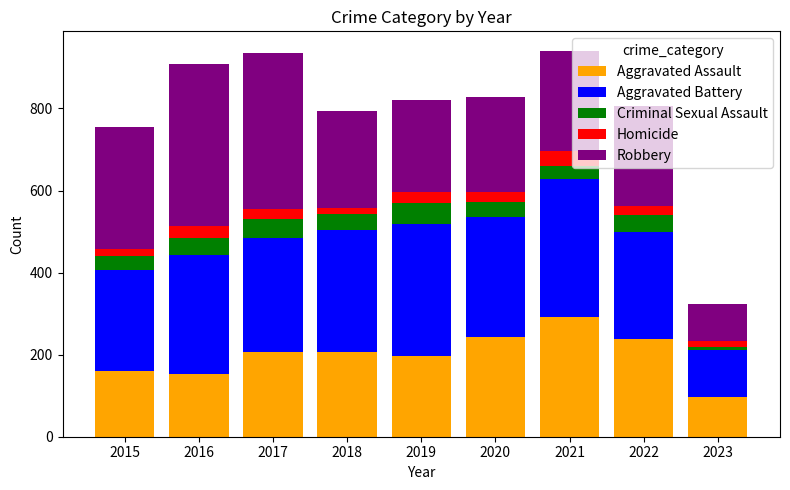

What is the difference between the maximum and minimum values in the Aggravated Assault series?

194